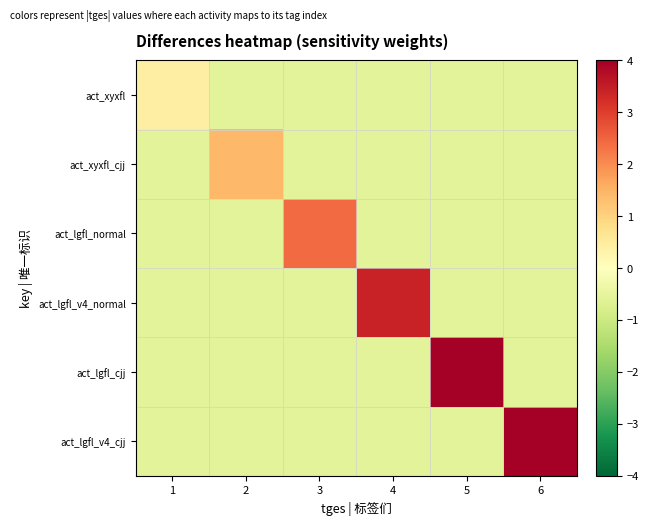

Reading right to left, list all the values displayed in this chart.

act_xyxfl: 6=-0.6	5=-0.6	4=-0.6	3=-0.6	2=-0.6	1=0.4
act_xyxfl_cjj: 6=-0.6	5=-0.6	4=-0.6	3=-0.6	2=1.4	1=-0.6
act_lgfl_normal: 6=-0.6	5=-0.6	4=-0.6	3=2.4	2=-0.6	1=-0.6
act_lgfl_v4_normal: 6=-0.6	5=-0.6	4=3.4	3=-0.6	2=-0.6	1=-0.6
act_lgfl_cjj: 6=-0.6	5=4.4	4=-0.6	3=-0.6	2=-0.6	1=-0.6
act_lgfl_v4_cjj: 6=5.4	5=-0.6	4=-0.6	3=-0.6	2=-0.6	1=-0.6